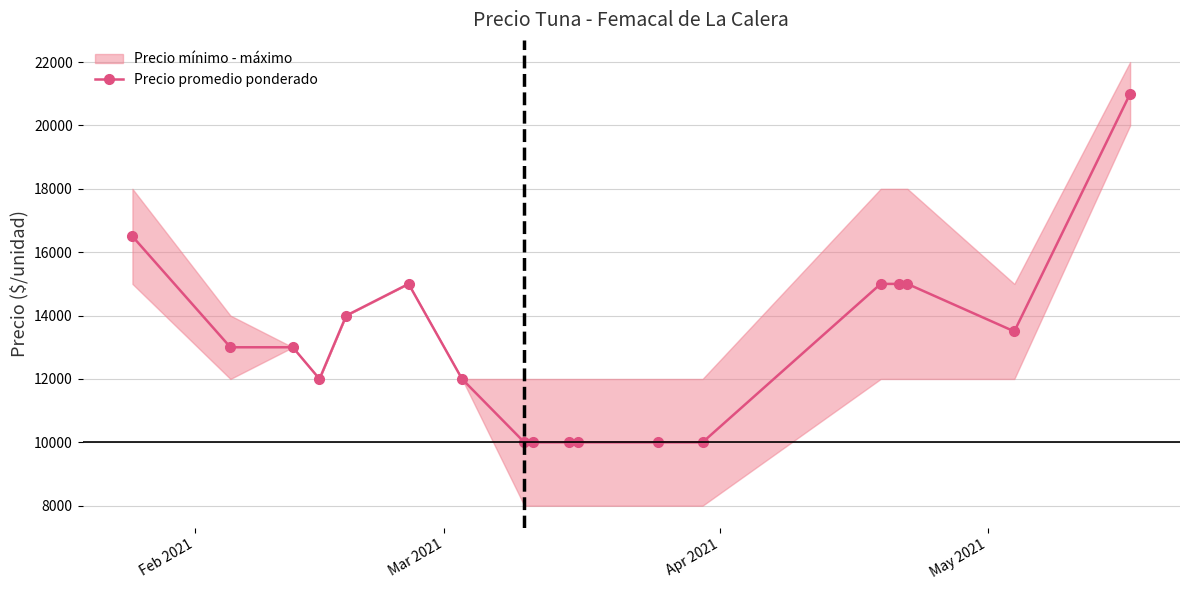

What is the lowest value of the Precio promedio ponderado series?

10000